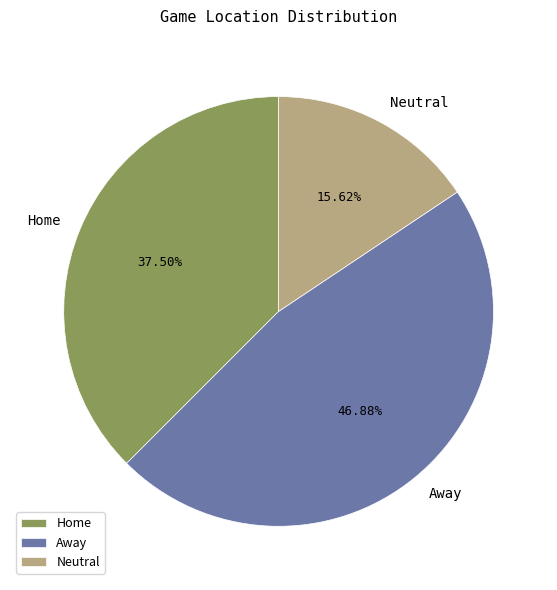

Does Away represent more than half of the total?

No